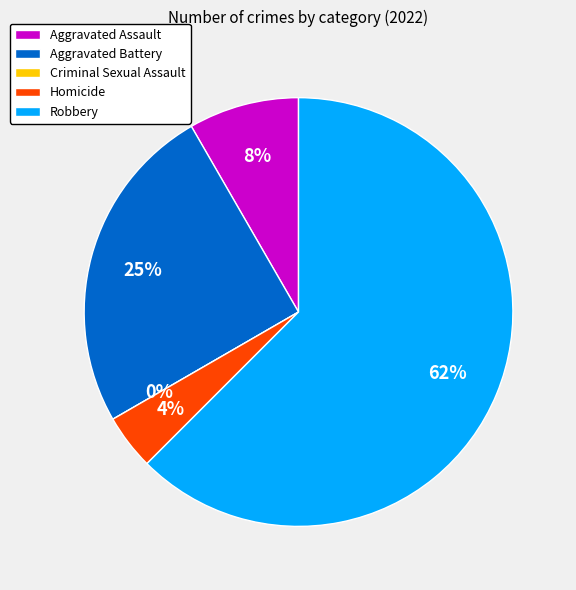

Which category has the biggest portion of the pie?

Robbery